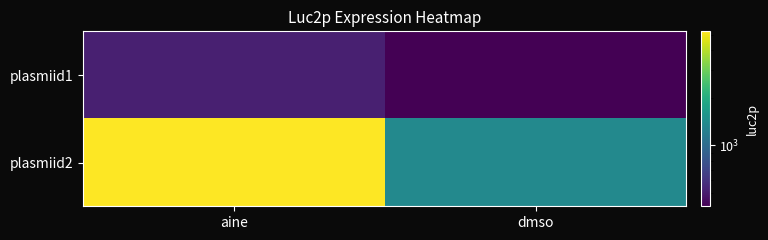

Which series changed the most between aine and dmso?

plasmiid2